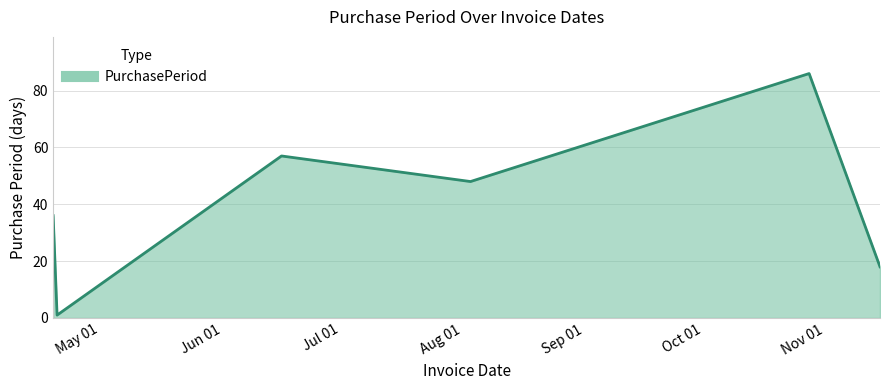

What is the sum of all values?

246